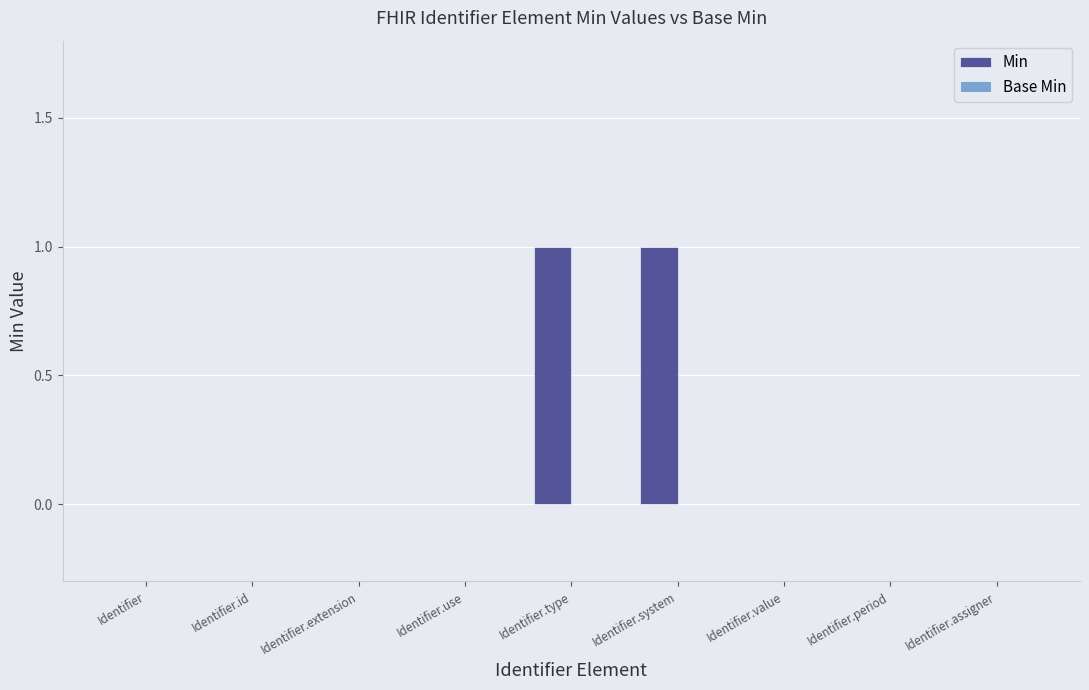

Between Identifier.id and Identifier.system, which is larger?

Identifier.system